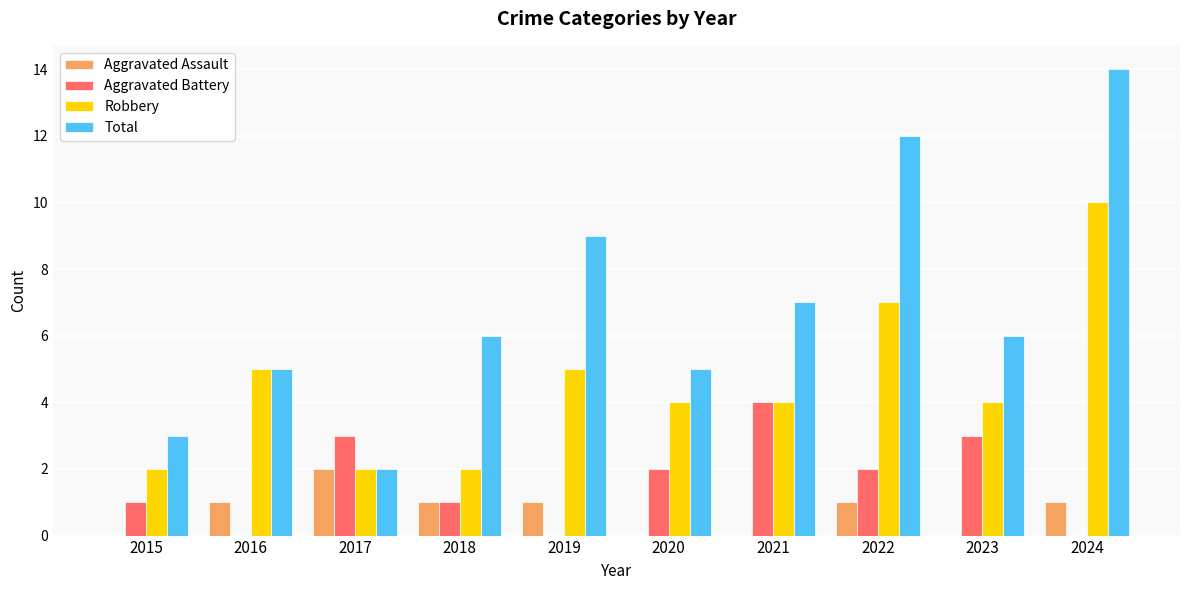

At which category is the sum across all series the highest?

2024